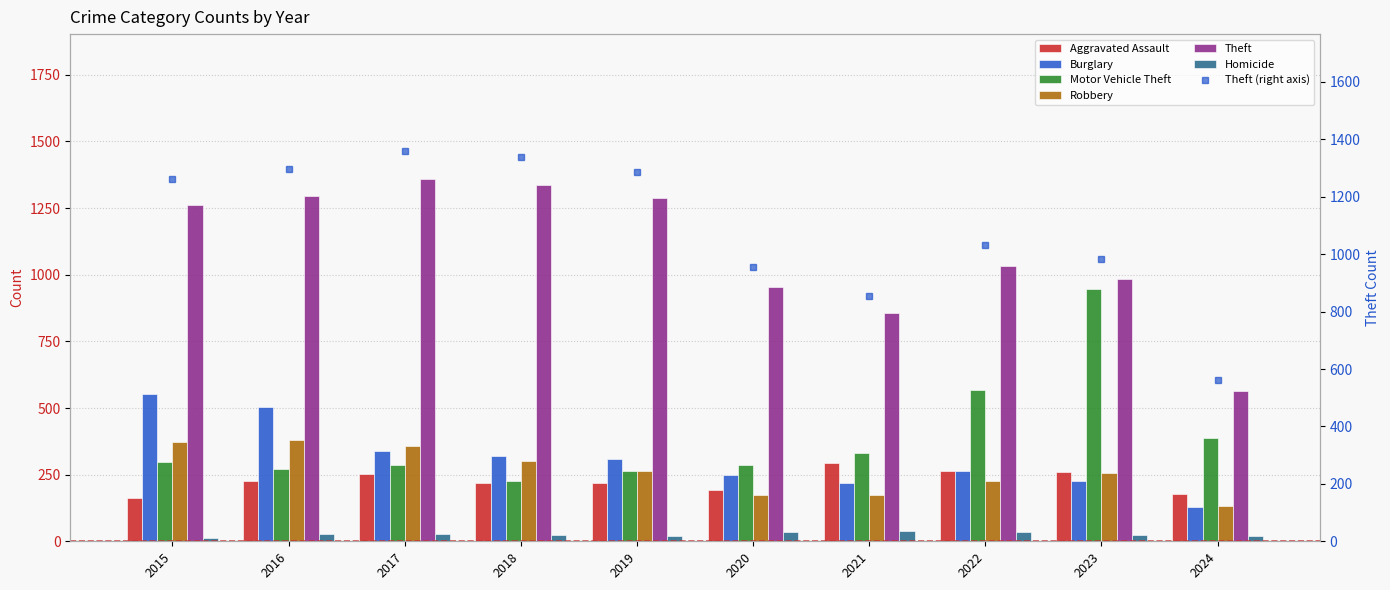

Between 2023 and 2024, which series saw the biggest shift?

Motor Vehicle Theft